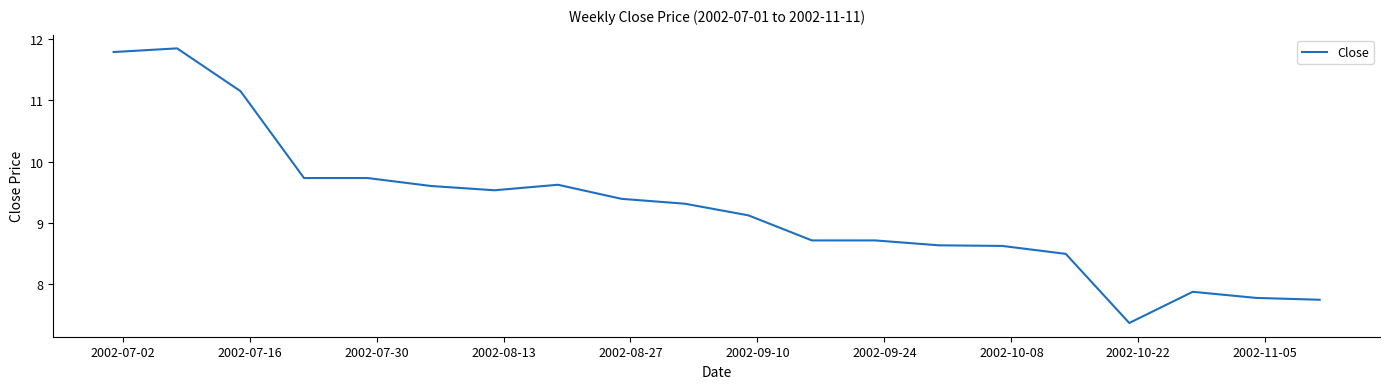

What is the smallest value displayed?

7.4